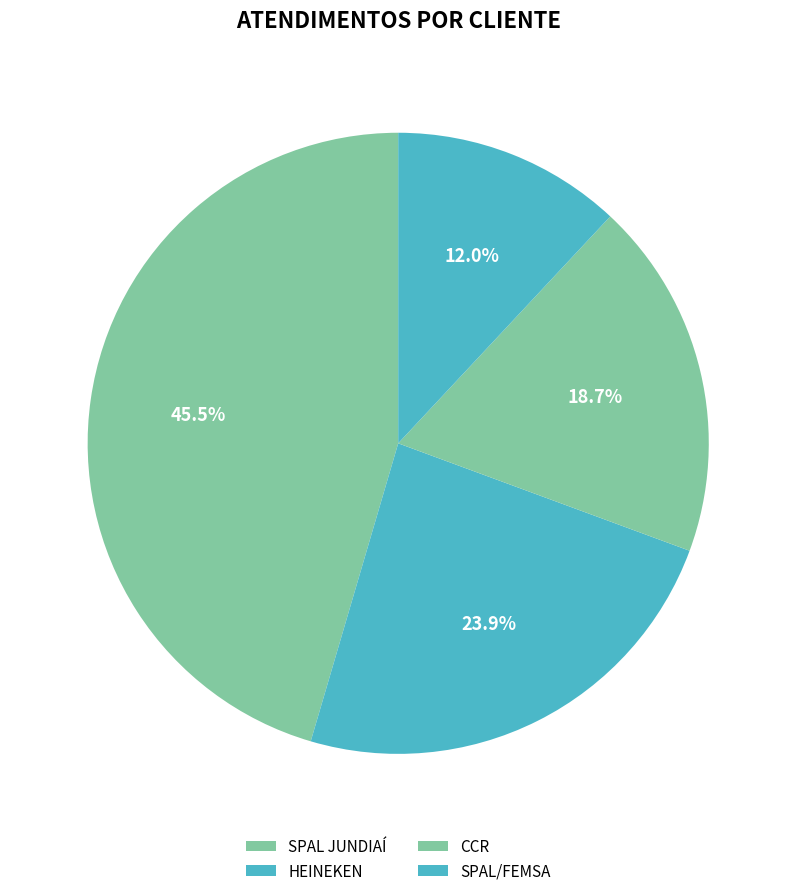

How many segments does this pie chart have?

4